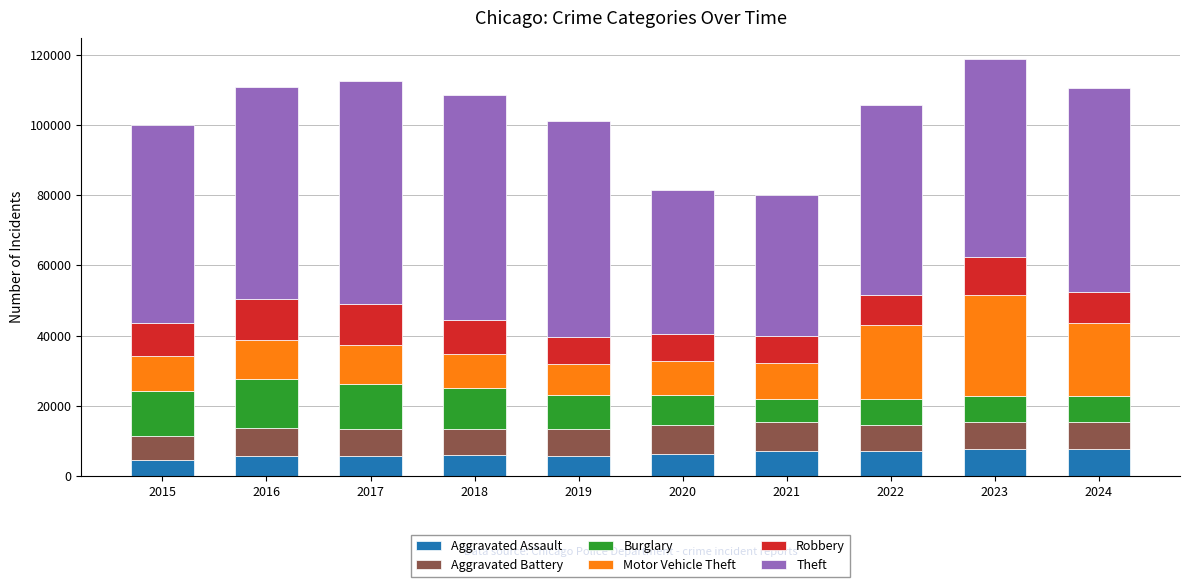

What is the total value across all series at 2022?

105759